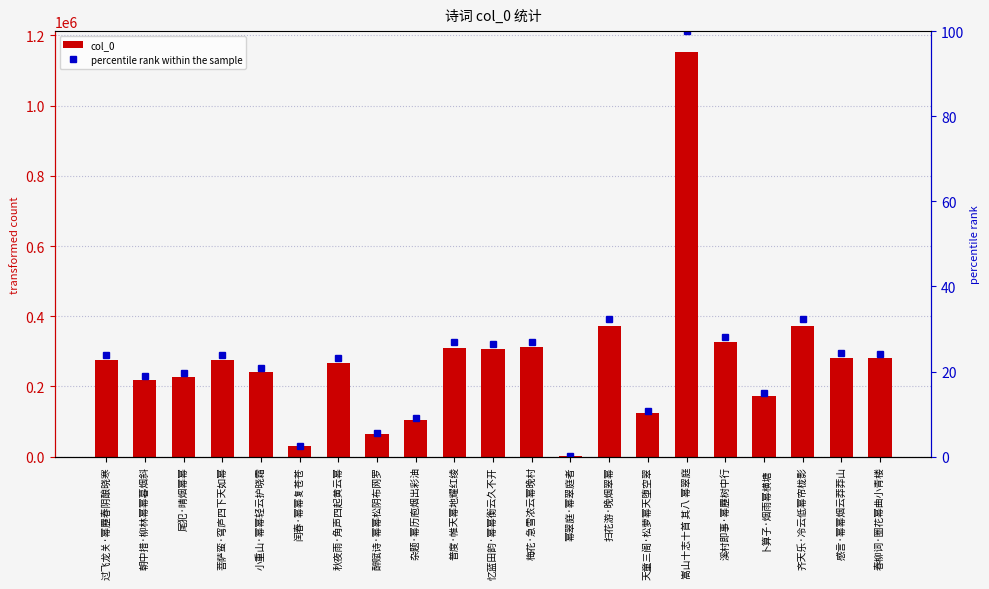

At which label does percentile rank within the sample first exceed 23?

过飞龙关·幂䍥春阴酿晓寒